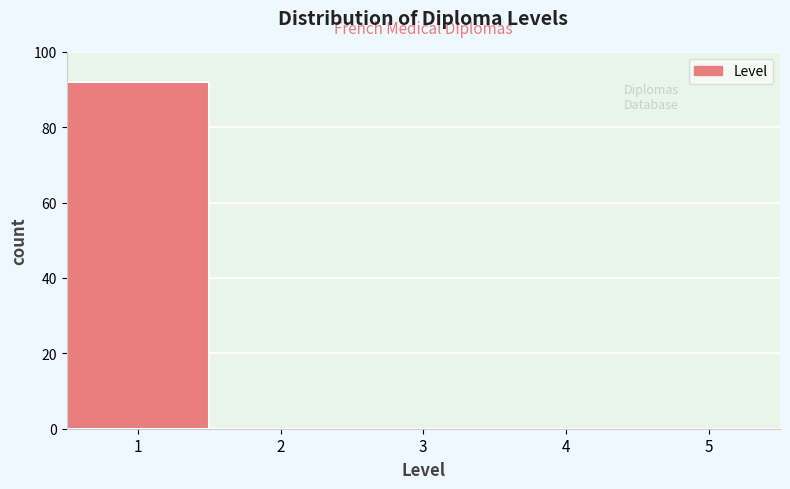

How tall is the bar that spans 0.5 to 1.5 on the x-axis? The values are not printed on the chart, so give them approximately, as read against the axis.

92